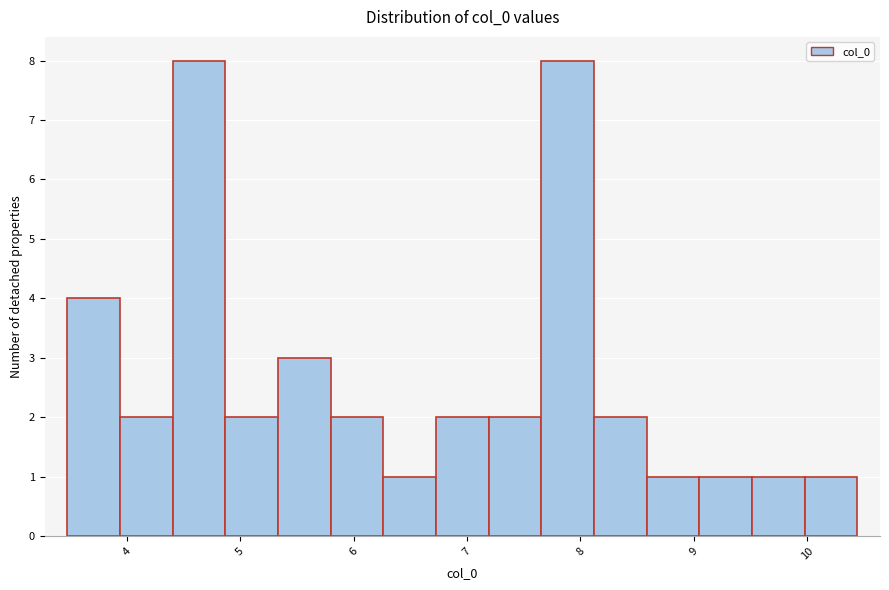

Reading left to right, list every bar in this chart as the range it spans on the x-axis followed by its height. Neither the bar edges nor the heights are printed on the chart, so give them approximately, as read against the axes.

3.5 to 3.9: 4
3.9 to 4.4: 2
4.4 to 4.9: 8
4.9 to 5.3: 2
5.3 to 5.8: 3
5.8 to 6.3: 2
6.3 to 6.7: 1
6.7 to 7.2: 2
7.2 to 7.7: 2
7.7 to 8.1: 8
8.1 to 8.6: 2
8.6 to 9.0: 1
9.0 to 9.5: 1
9.5 to 10.0: 1
10.0 to 10.4: 1